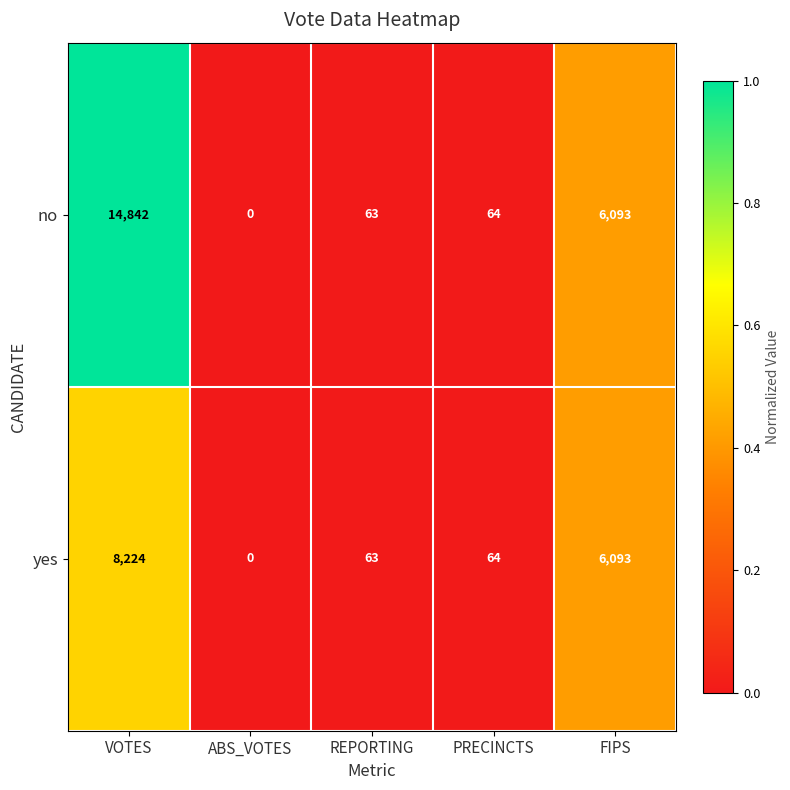

At which category does the chart reach its minimum across all series?

ABS_VOTES